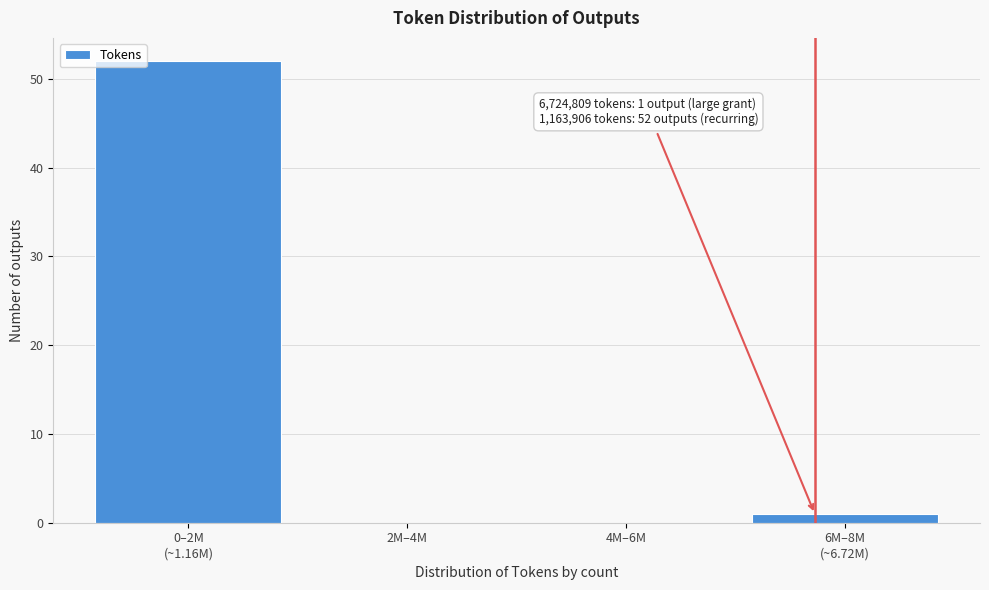

What is the greatest value displayed?

52